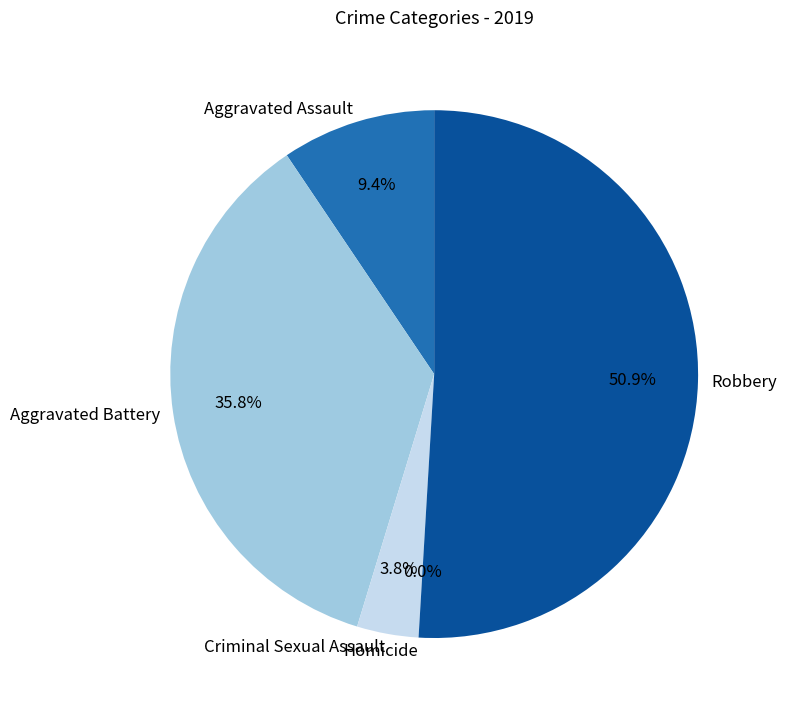

To the nearest percent, what percentage of the pie is Criminal Sexual Assault?

4%